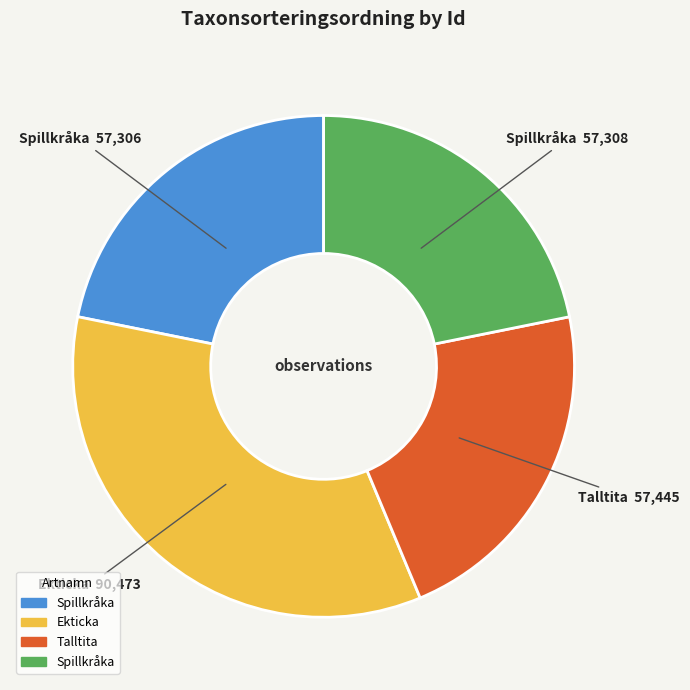

Does any single category account for the majority?

No